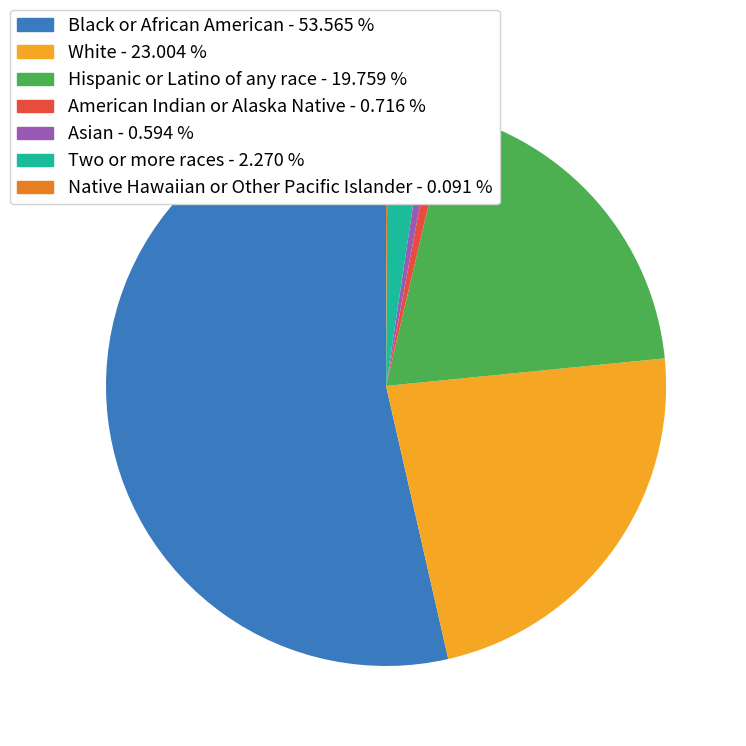

What is the largest slice in the pie chart?

Black or African American